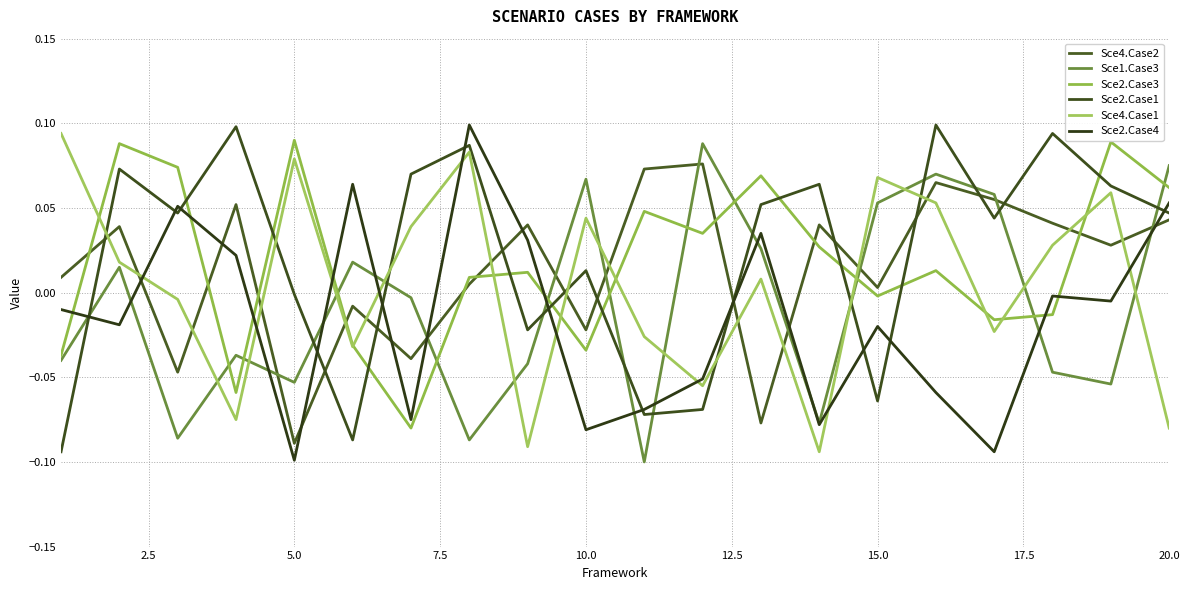

What is the smallest value displayed?

-0.1